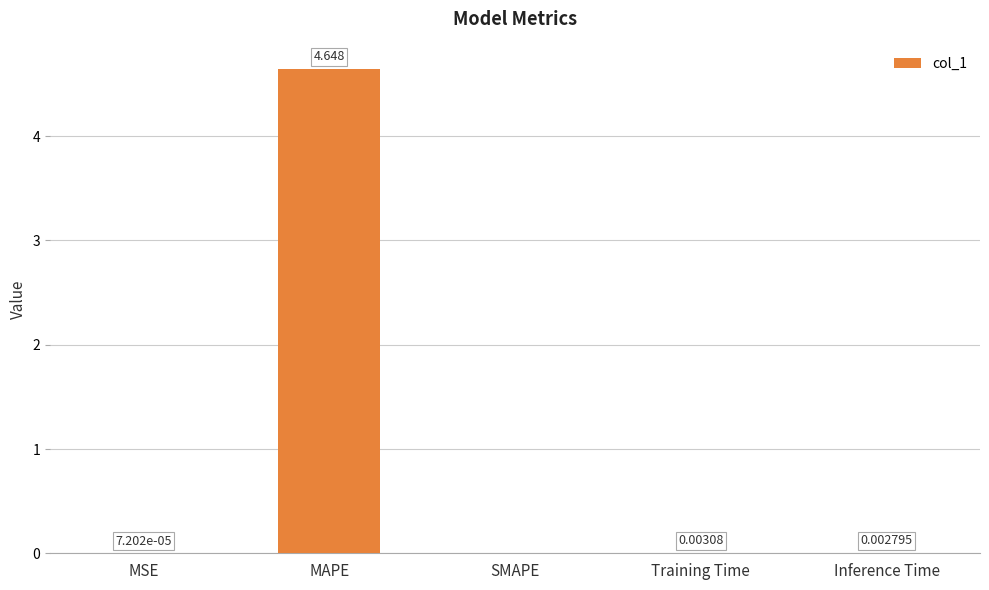

Is it true that the value at SMAPE is 0.0?

True